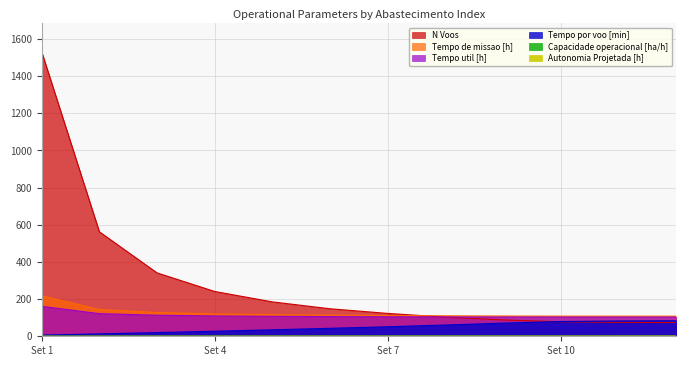

What is the total value across all series at 10?

371.0